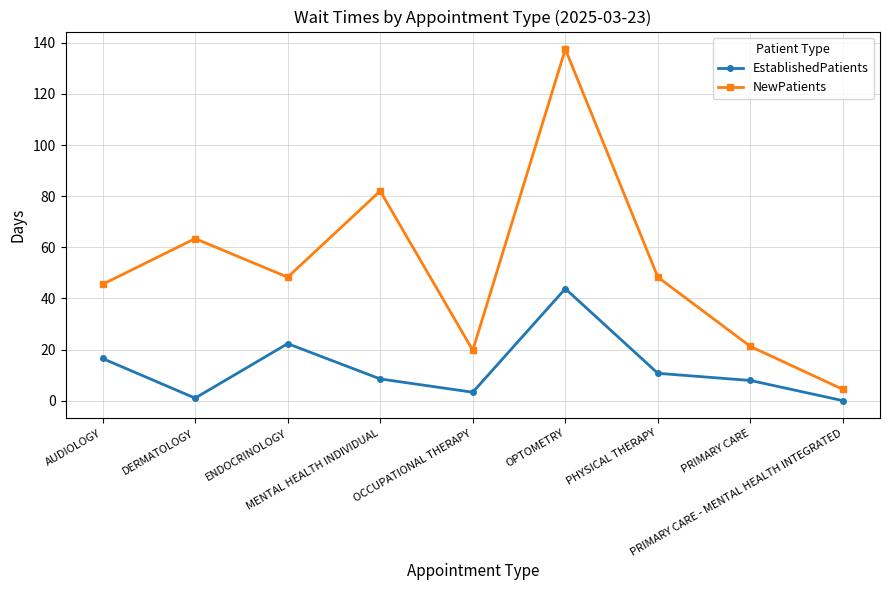

What is the greatest value displayed?

137.5